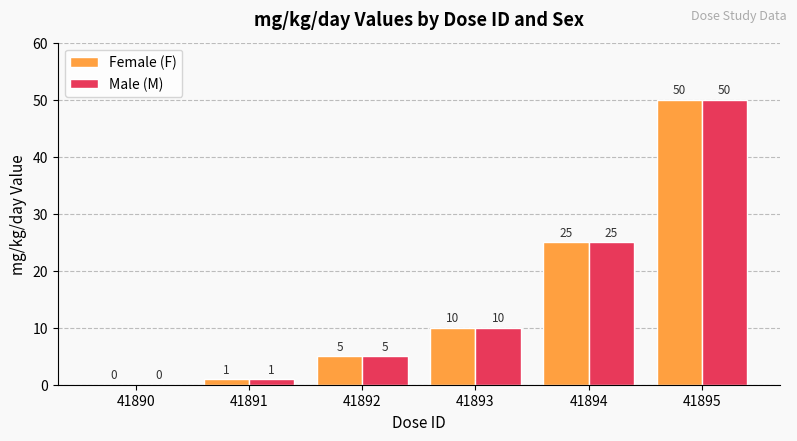

The Female (F) series shows 10 at 41893. True or false?

True